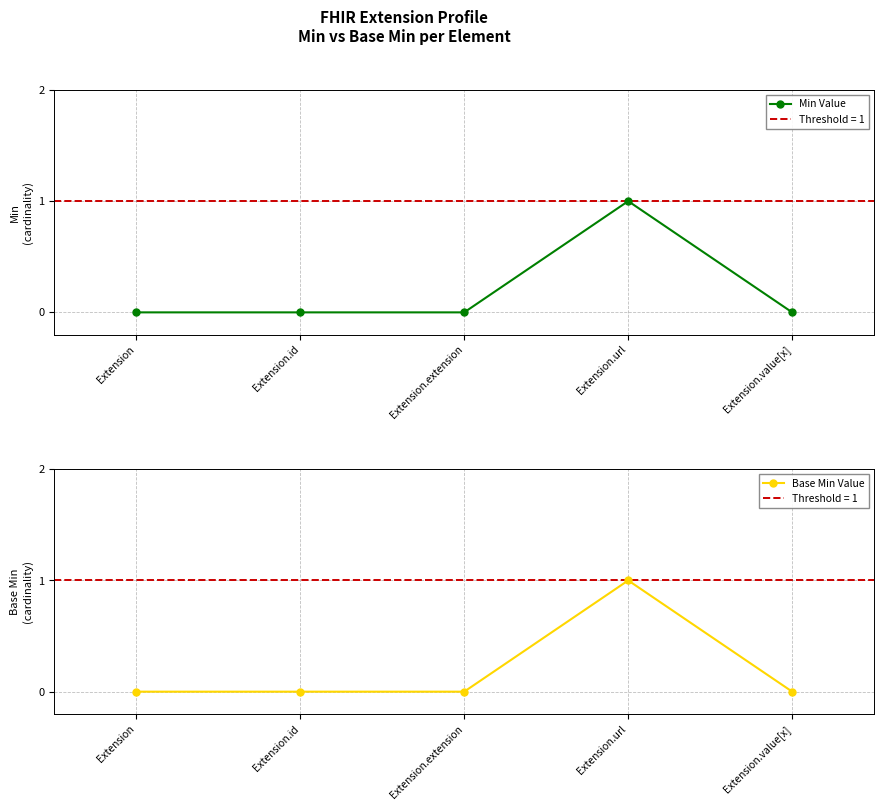

How many interior local peaks does the Min Value series have?

1